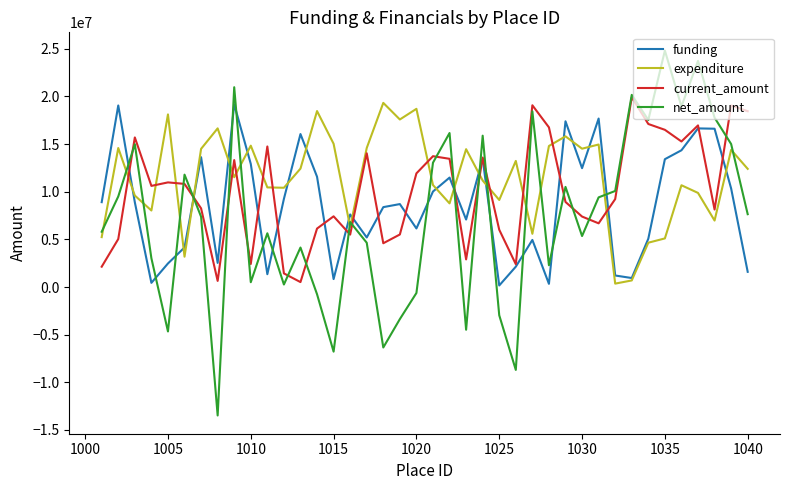

What is the highest value of the net_amount series?

24813186